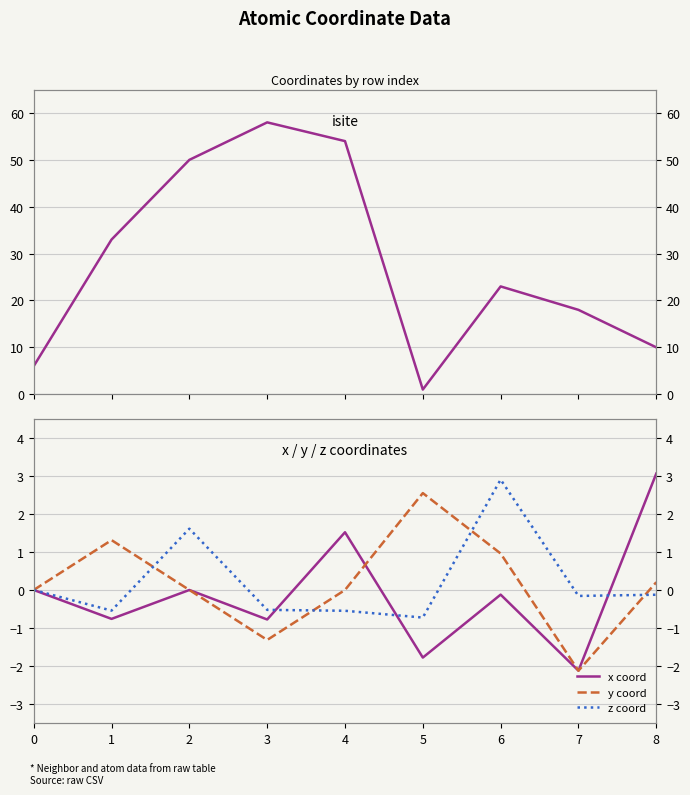

Reading right to left, transcribe all the data shown in this chart.

isite: 10.0	18.0	23.0	1.0	54.0	58.0	50.0	33.0	6.0
x coord: 3.1	-2.1	-0.1	-1.8	1.5	-0.8	0.0	-0.8	0.0
y coord: 0.2	-2.1	1.0	2.5	-0.0	-1.3	0.0	1.3	0.0
z coord: -0.1	-0.2	2.9	-0.7	-0.5	-0.5	1.6	-0.5	0.0